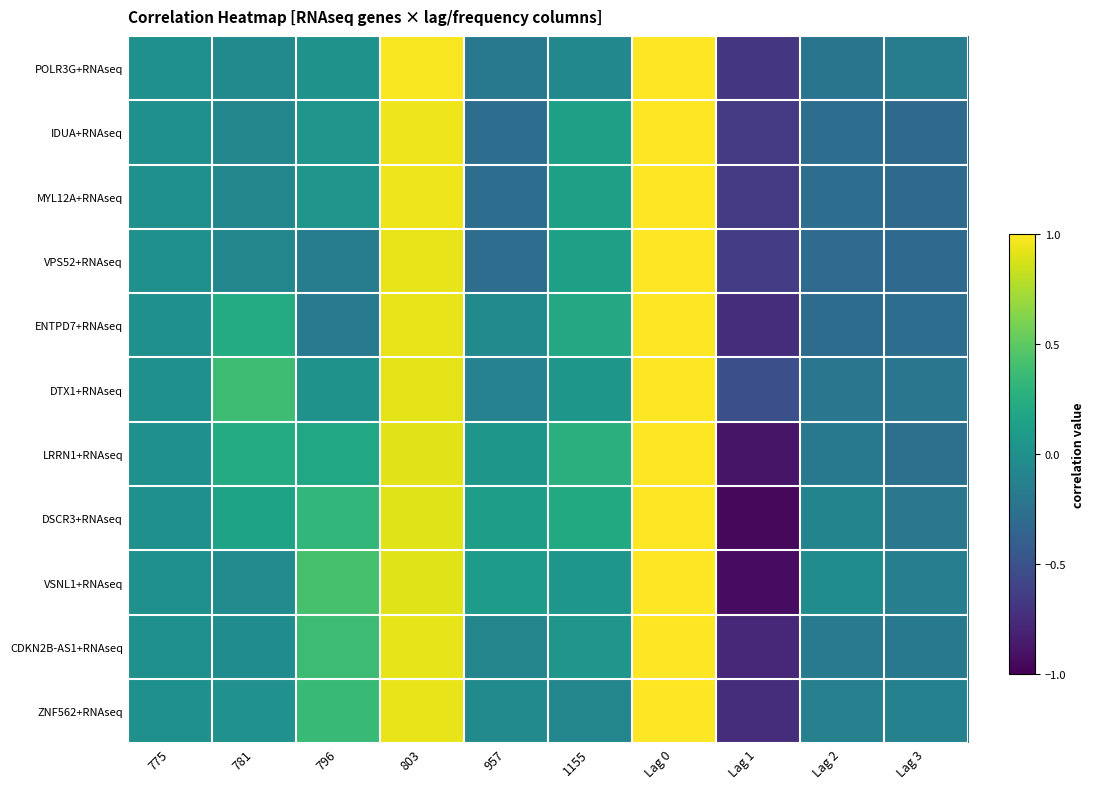

Reading left to right, extract all data points from this chart.

POLR3G+RNAseq: 775=0.0	781=-0.1	796=0.0	803=1.0	957=-0.2	1155=-0.1	Lag 0=1.0	Lag 1=-0.7	Lag 2=-0.2	Lag 3=-0.2
IDUA+RNAseq: 775=0.0	781=-0.1	796=0.0	803=0.9	957=-0.3	1155=0.1	Lag 0=1.0	Lag 1=-0.7	Lag 2=-0.3	Lag 3=-0.3
MYL12A+RNAseq: 775=0.0	781=-0.1	796=0.0	803=0.9	957=-0.3	1155=0.1	Lag 0=1.0	Lag 1=-0.7	Lag 2=-0.3	Lag 3=-0.3
VPS52+RNAseq: 775=0.0	781=-0.1	796=-0.2	803=0.9	957=-0.3	1155=0.1	Lag 0=1.0	Lag 1=-0.6	Lag 2=-0.3	Lag 3=-0.3
ENTPD7+RNAseq: 775=0.0	781=0.2	796=-0.2	803=0.9	957=-0.0	1155=0.2	Lag 0=1.0	Lag 1=-0.7	Lag 2=-0.3	Lag 3=-0.3
DTX1+RNAseq: 775=0.0	781=0.4	796=0.0	803=0.9	957=-0.1	1155=0.1	Lag 0=1.0	Lag 1=-0.5	Lag 2=-0.2	Lag 3=-0.2
LRRN1+RNAseq: 775=0.0	781=0.2	796=0.2	803=0.9	957=0.1	1155=0.3	Lag 0=1.0	Lag 1=-0.9	Lag 2=-0.2	Lag 3=-0.3
DSCR3+RNAseq: 775=0.0	781=0.2	796=0.3	803=0.9	957=0.1	1155=0.2	Lag 0=1.0	Lag 1=-1.0	Lag 2=-0.1	Lag 3=-0.2
VSNL1+RNAseq: 775=0.0	781=-0.0	796=0.4	803=0.9	957=0.1	1155=0.1	Lag 0=1.0	Lag 1=-0.9	Lag 2=-0.0	Lag 3=-0.1
CDKN2B-AS1+RNAseq: 775=0.0	781=-0.0	796=0.4	803=0.9	957=-0.1	1155=0.0	Lag 0=1.0	Lag 1=-0.8	Lag 2=-0.2	Lag 3=-0.2
ZNF562+RNAseq: 775=0.0	781=0.0	796=0.4	803=0.9	957=-0.1	1155=-0.1	Lag 0=1.0	Lag 1=-0.7	Lag 2=-0.1	Lag 3=-0.1